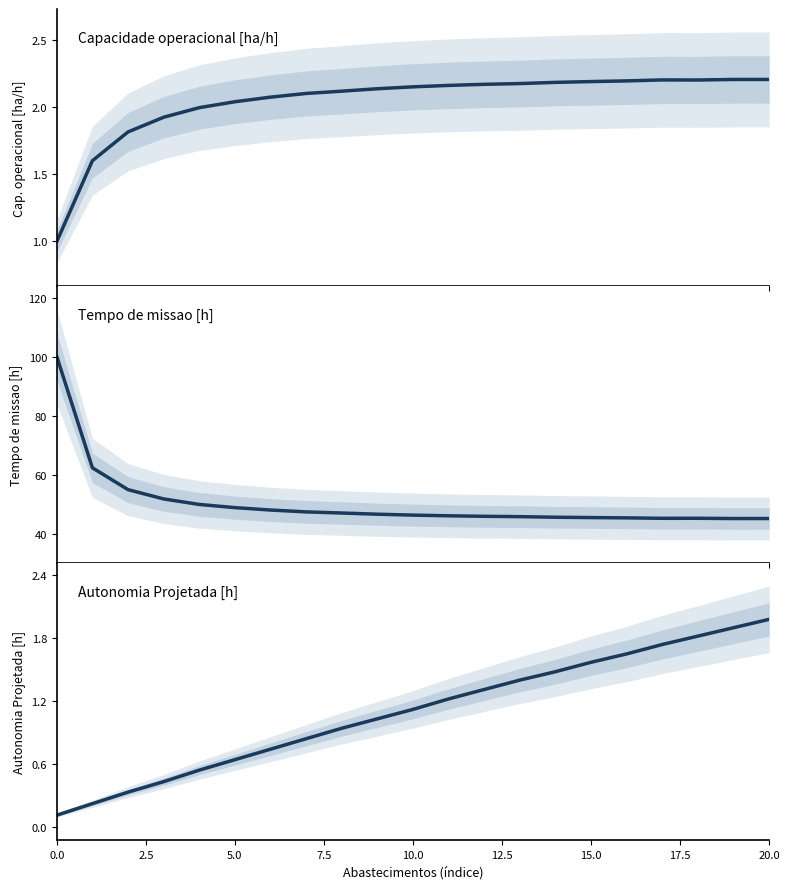

What is the label of the 3rd point from the right?

18